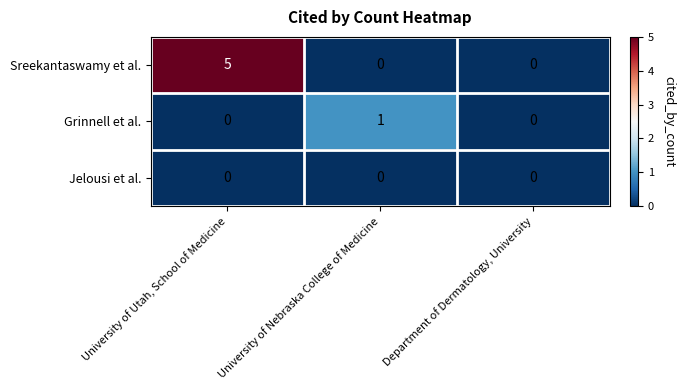

Between University of Utah, School of Medicine and Department of Dermatology, University, which series saw the biggest shift?

Sreekantaswamy et al.